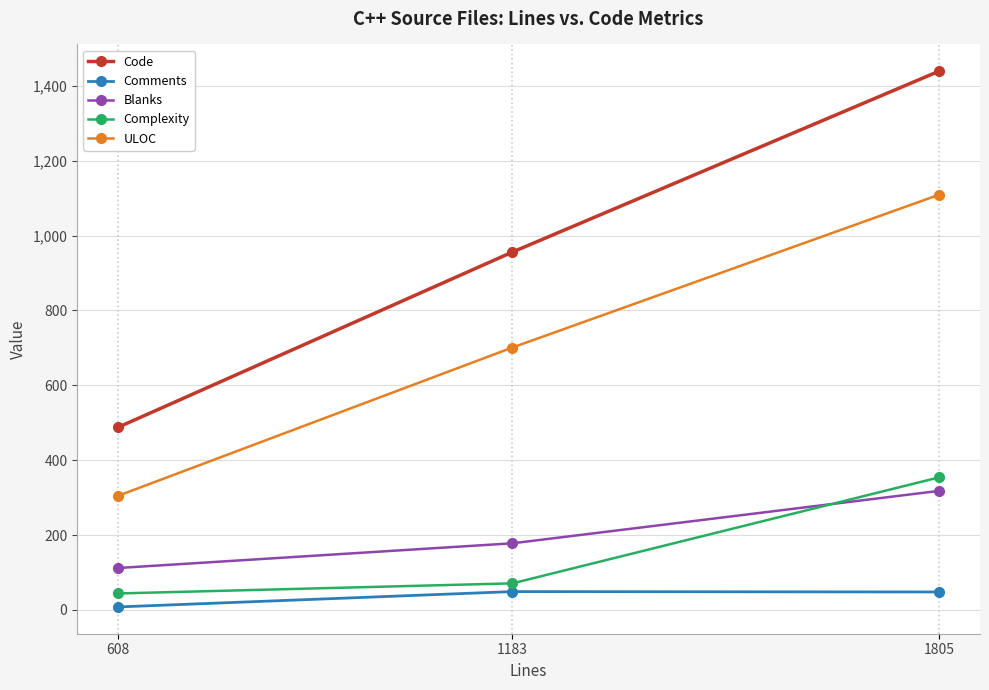

Where is ULOC nearest to the value 707?

1183